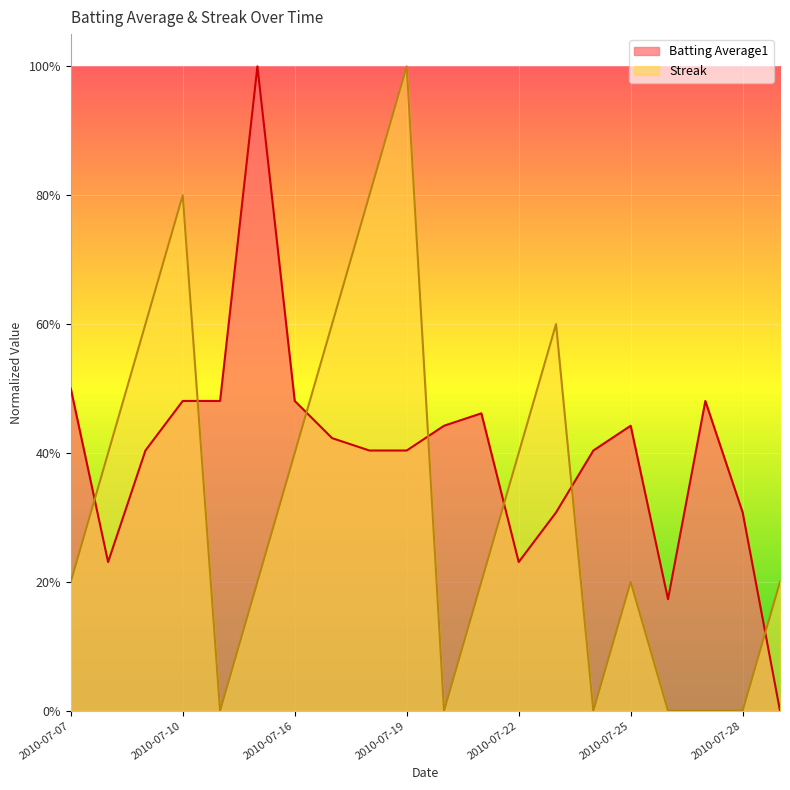

Reading right to left, transcribe all the data shown in this chart.

Batting Average1: 0.0	0.3	0.5	0.2	0.4	0.4	0.3	0.2	0.5	0.4	0.4	0.4	0.4	0.5	1.0	0.5	0.5	0.4	0.2	0.5
Streak: 0.2	0.0	0.0	0.0	0.2	0.0	0.6	0.4	0.2	0.0	1.0	0.8	0.6	0.4	0.2	0.0	0.8	0.6	0.4	0.2